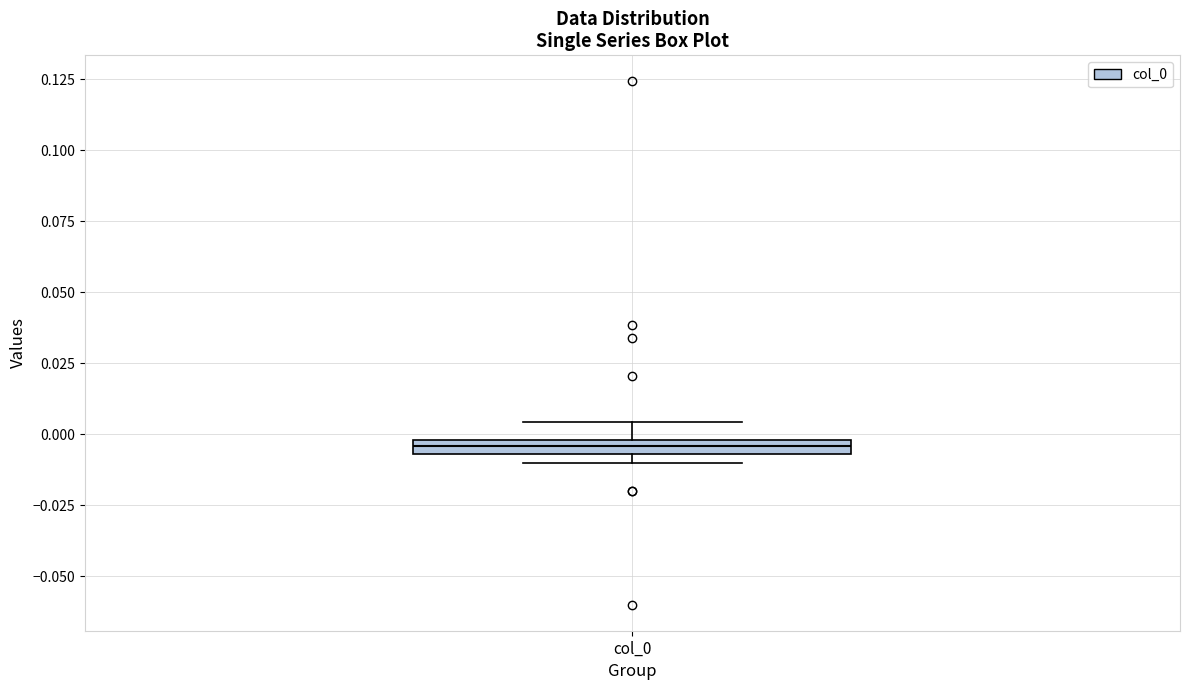

Where does the upper whisker of the box for col_0 end on the y-axis? The values are not printed on the chart, so give them approximately, as read against the axis.

0.005